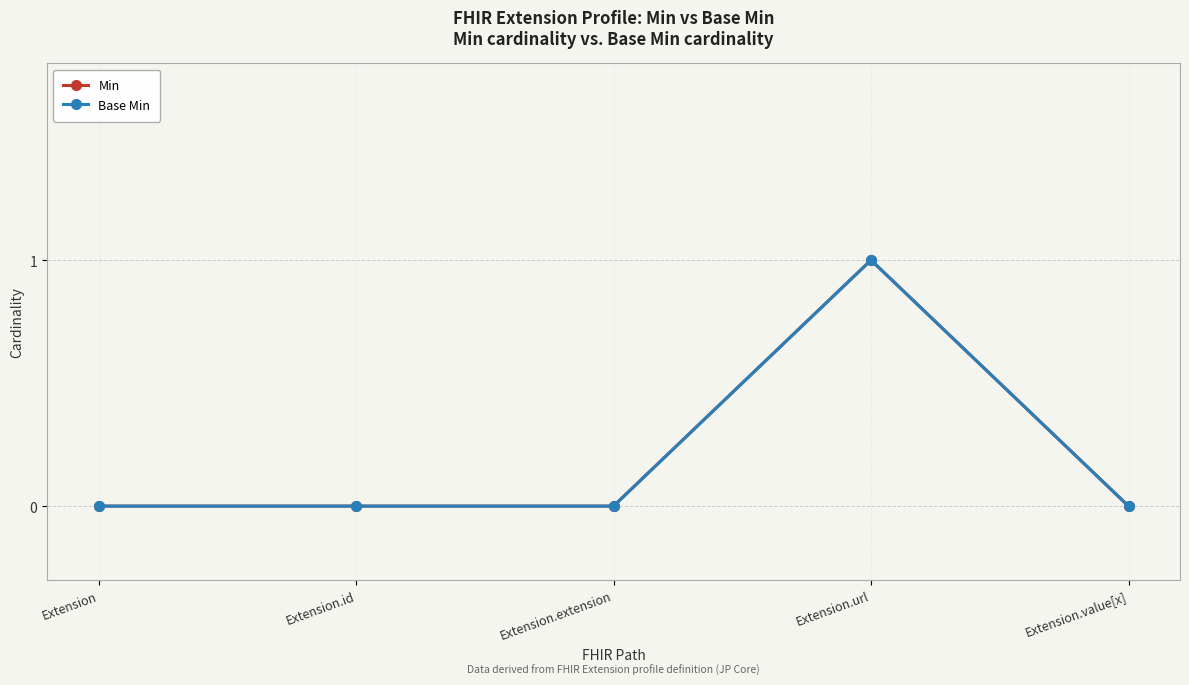

How many lines are shown in the chart?

2